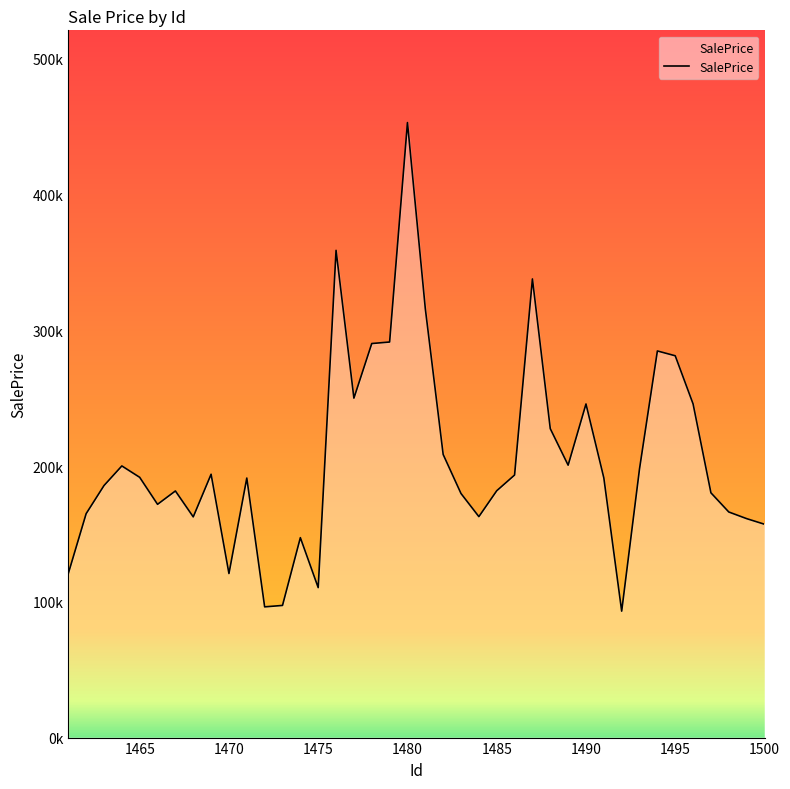

Does the chart have visible grid lines?

No